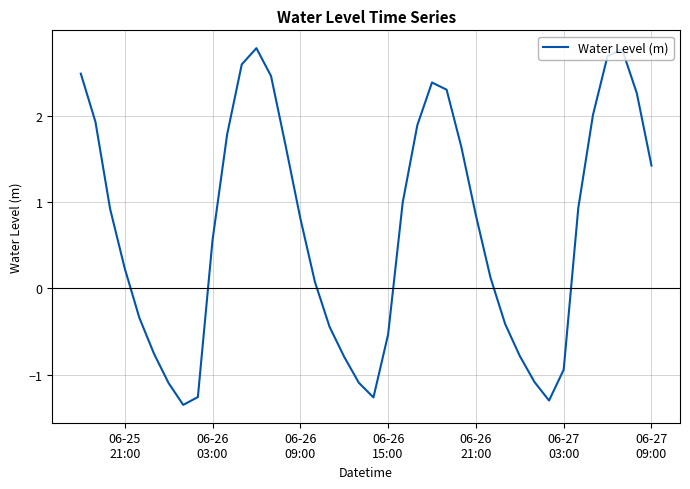

How many categories are shown in the chart?

40